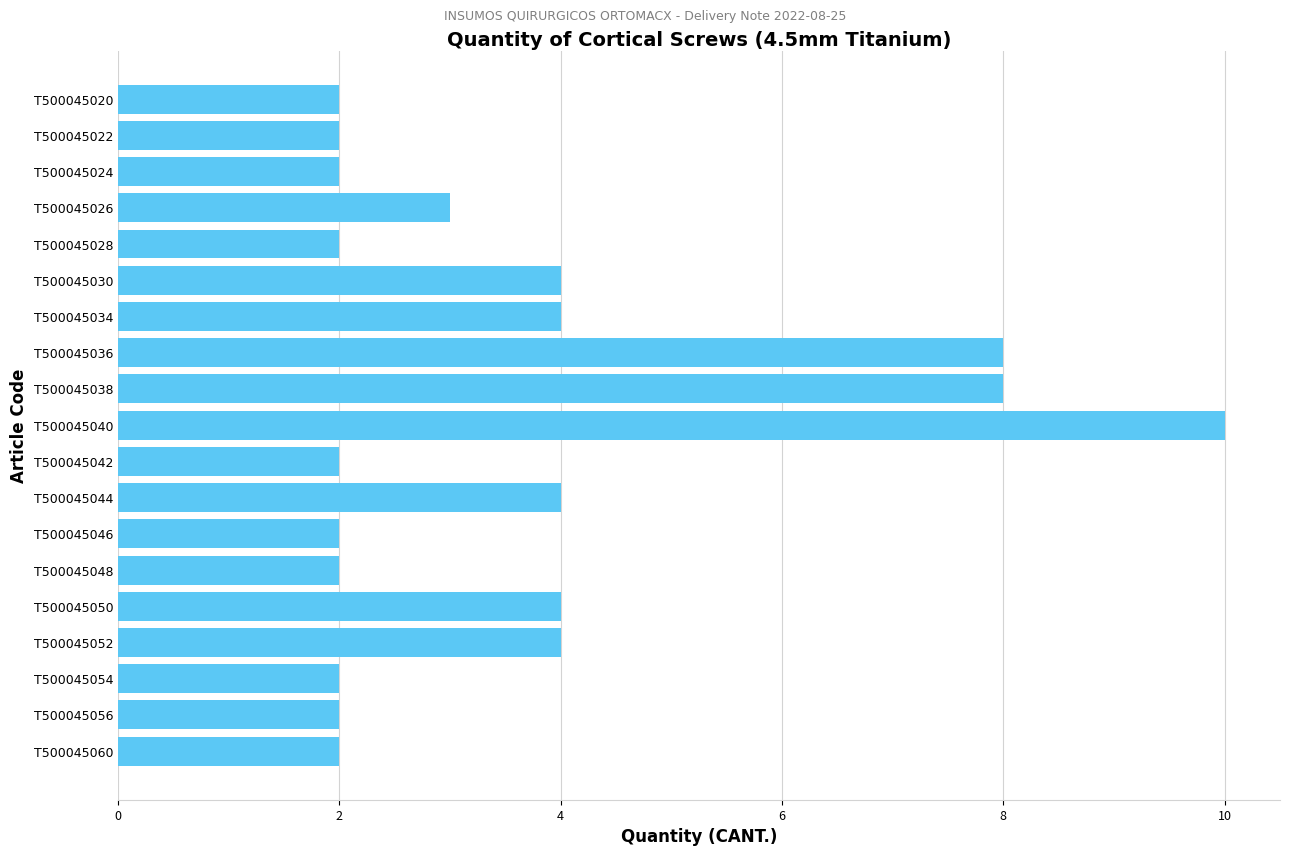

Does the chart contain stacked bars?

No